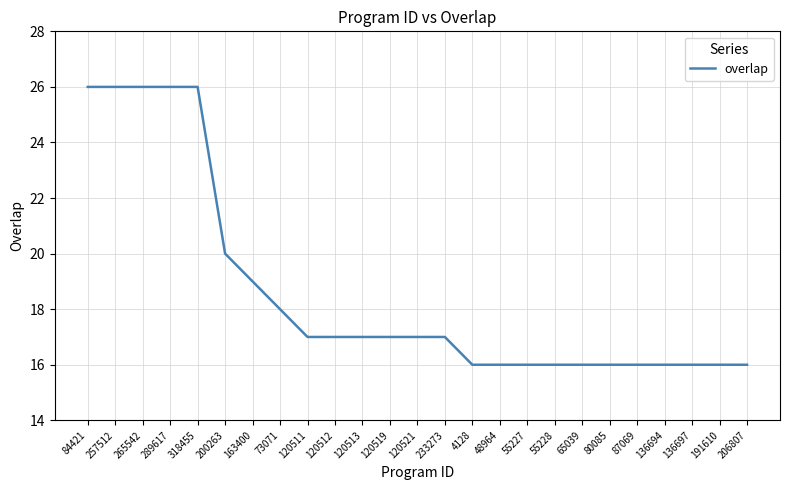

What position from the right is 200263?

20